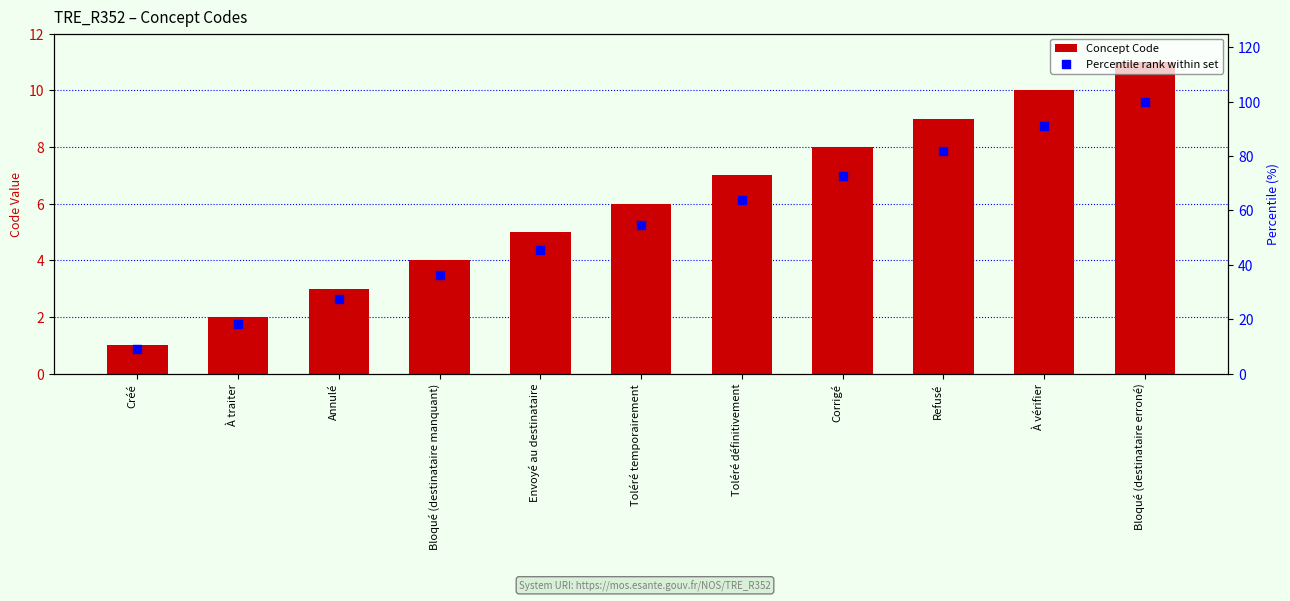

Which series has the largest Y range (max minus min)?

Percentile rank within set